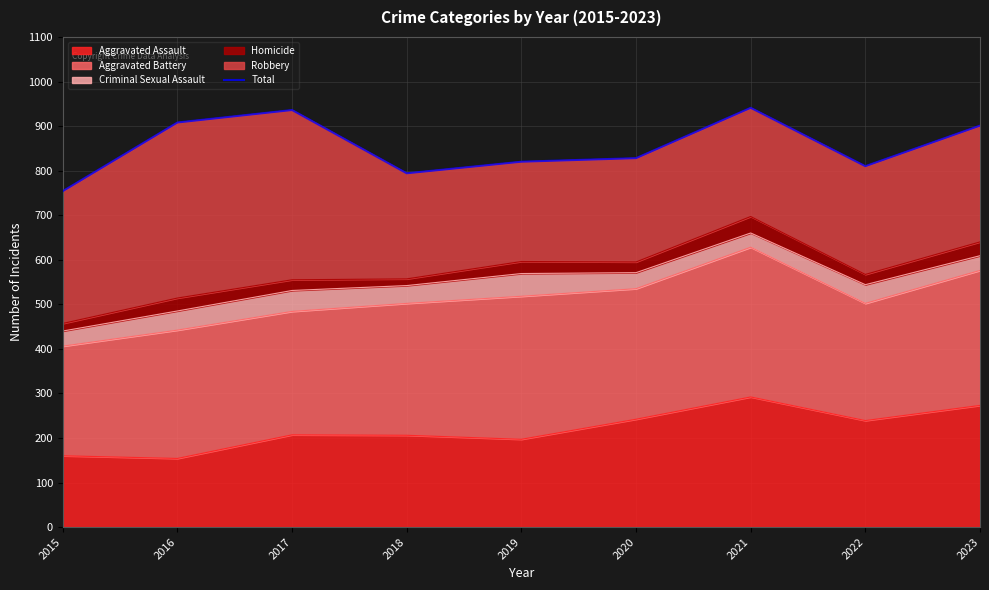

At which category does the data reach its first local peak?

2017